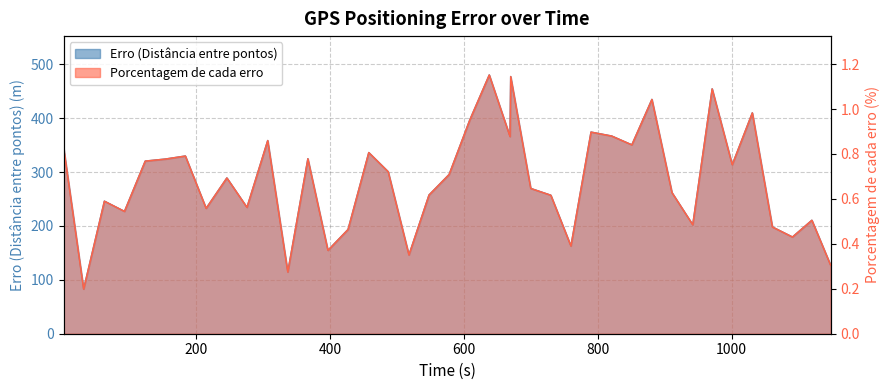

The Porcentagem de cada erro series shows 0.3 at 32. True or false?

False